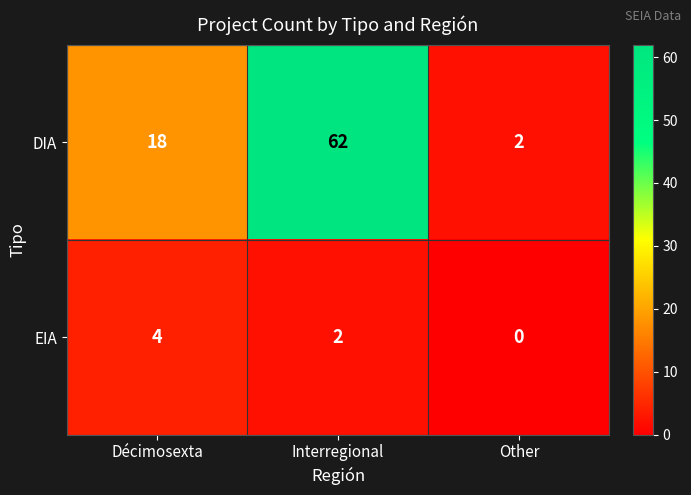

Reading left to right, list all the values displayed in this chart.

DIA: 18	62	2
EIA: 4	2	0